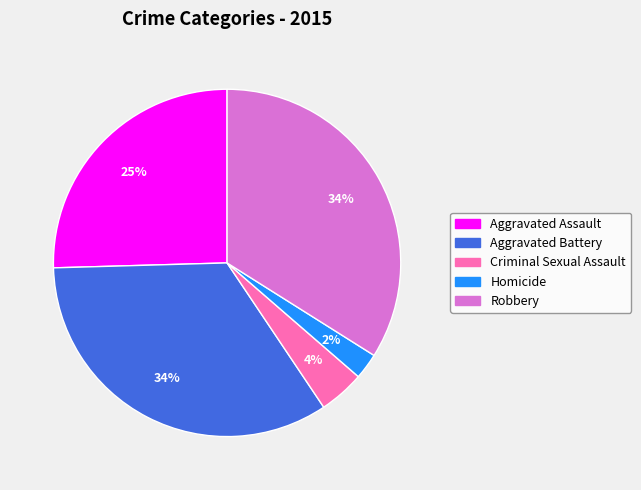

To the nearest percent, what portion does Robbery represent?

34%